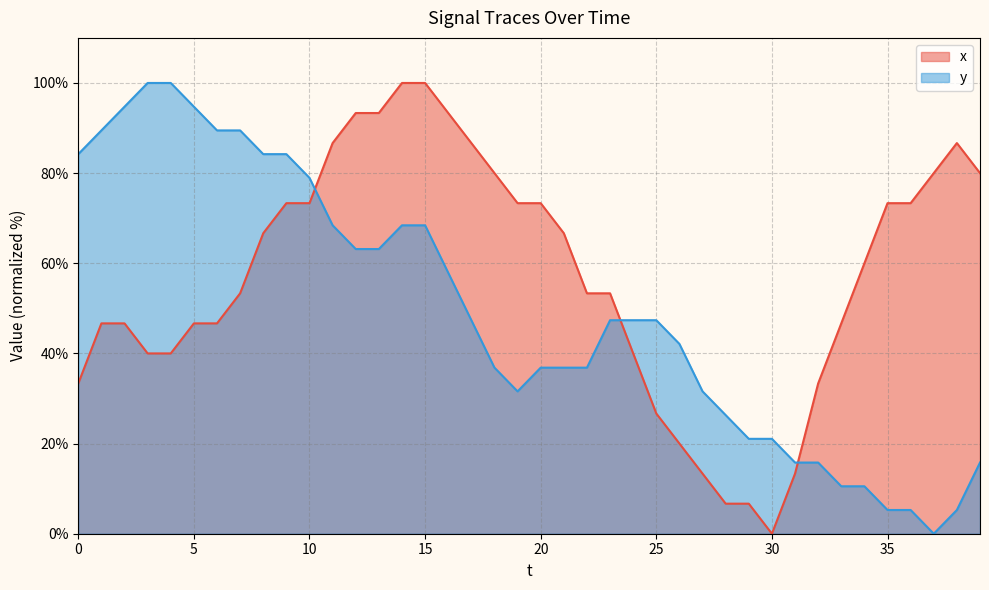

What is the total value across all series at 29?

27.7